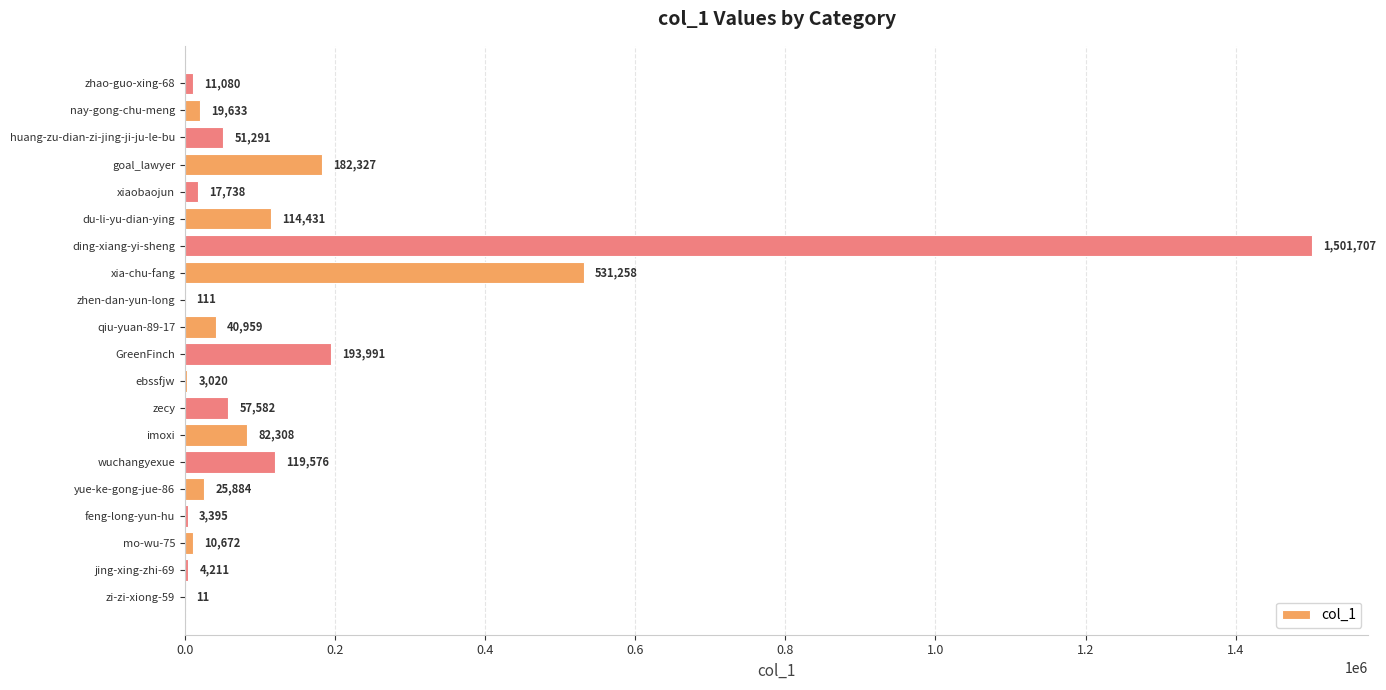

Reading bottom to top, transcribe all the data shown in this chart.

zi-zi-xiong-59=11	jing-xing-zhi-69=4211	mo-wu-75=10672	feng-long-yun-hu=3395	yue-ke-gong-jue-86=25884	wuchangyexue=119576	imoxi=82308	zecy=57582	ebssfjw=3020	GreenFinch=193991	qiu-yuan-89-17=40959	zhen-dan-yun-long=111	xia-chu-fang=531258	ding-xiang-yi-sheng=1501707	du-li-yu-dian-ying=114431	xiaobaojun=17738	goal_lawyer=182327	huang-zu-dian-zi-jing-ji-ju-le-bu=51291	nay-gong-chu-meng=19633	zhao-guo-xing-68=11080